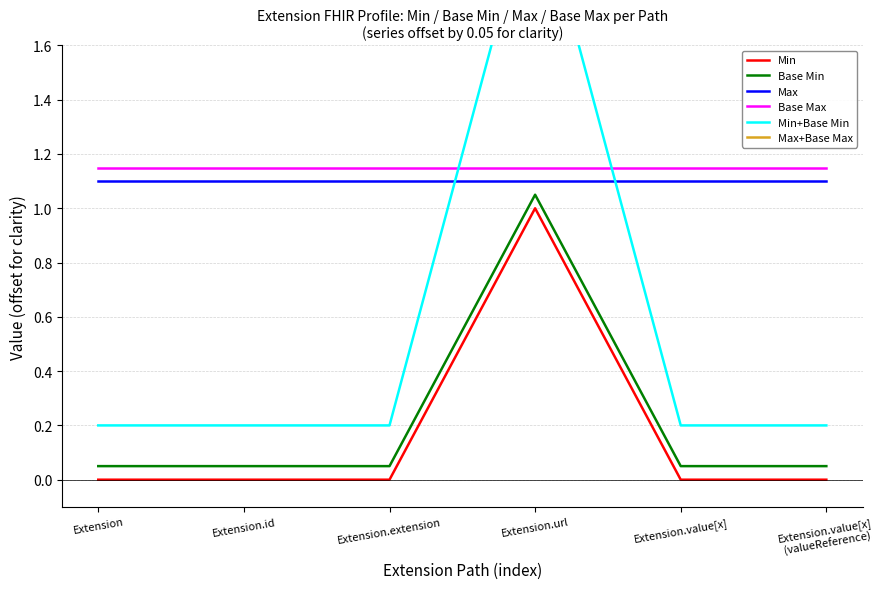

What is the total value across all series at Extension.id?

4.8